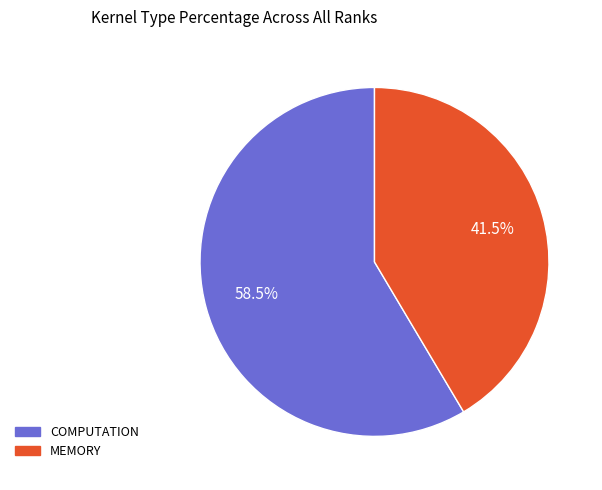

Which slice represents more than half of the pie?

COMPUTATION